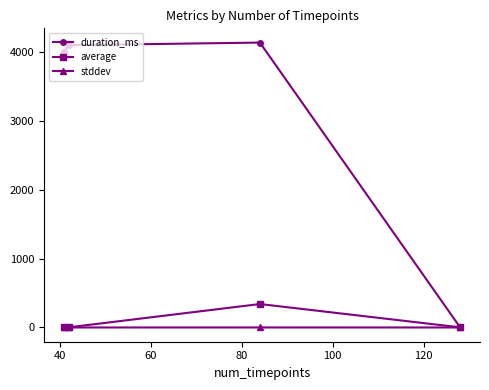

Does the chart display data point markers on the line(s)?

Yes